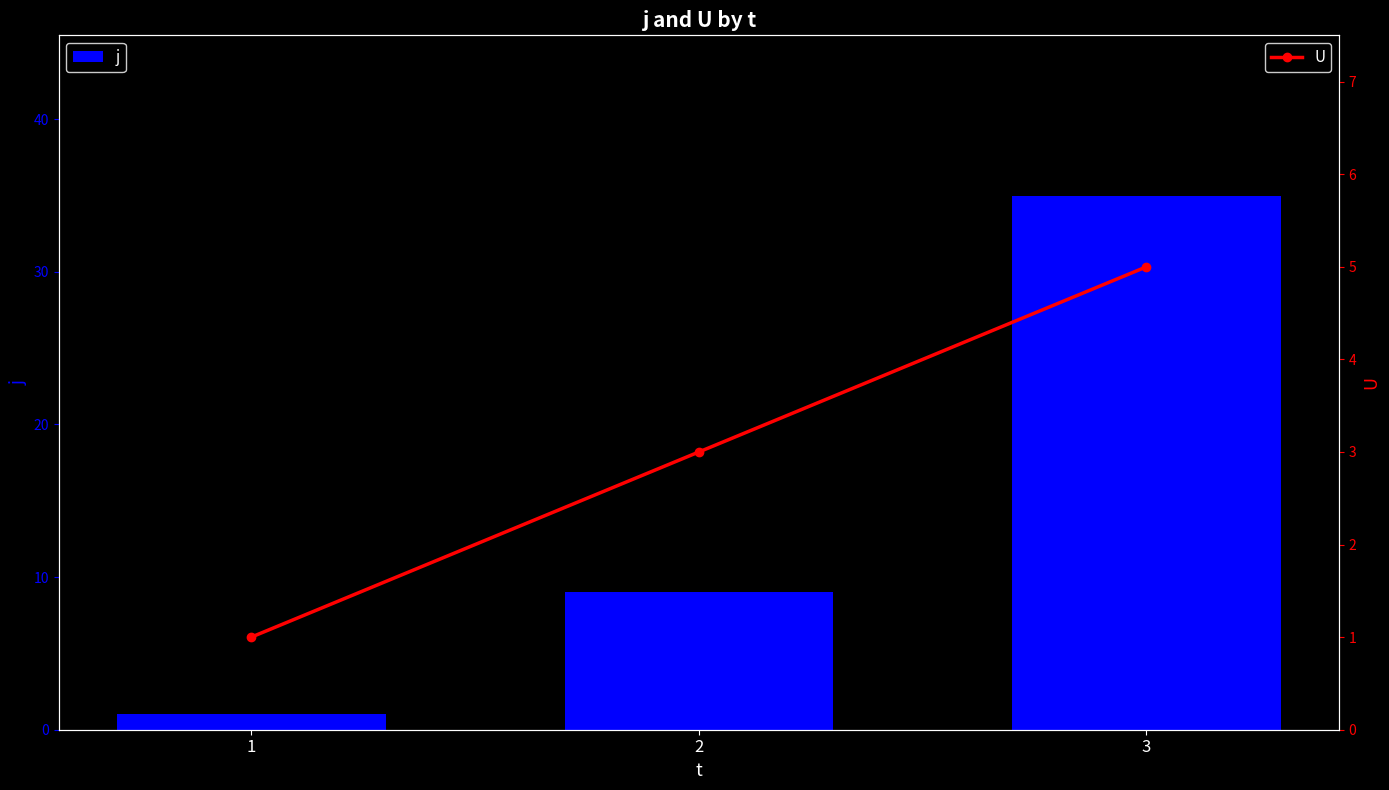

Count the j values in the range 1 to 35.

3